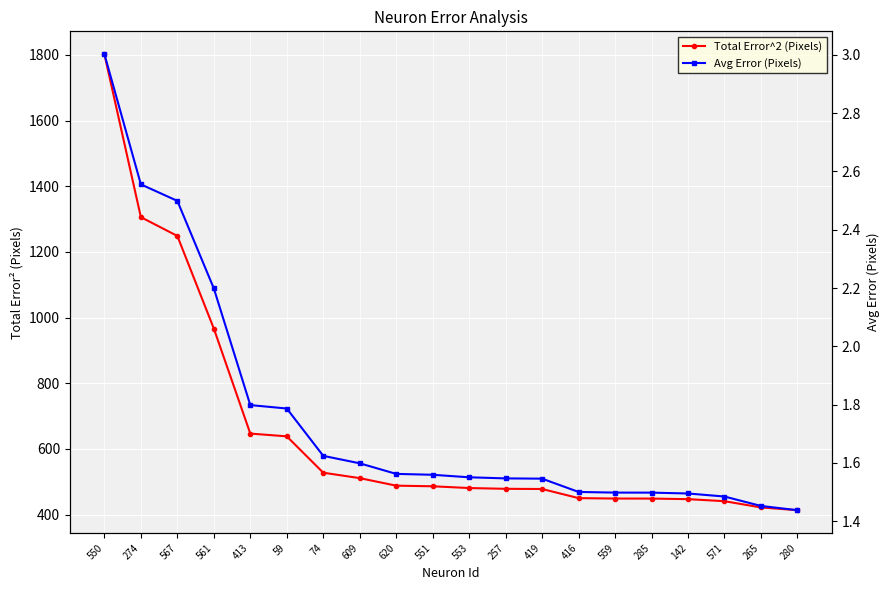

Reading right to left, transcribe all the data shown in this chart.

Total Error^2 (Pixels): 280=413.6	265=422.0	571=441.0	142=447.2	285=448.9	559=449.0	416=450.3	419=478.1	257=478.7	553=481.0	551=486.4	620=488.3	609=511.2	74=527.7	59=638.5	413=646.9	561=966.8	567=1248.8	274=1306.0	550=1802.5
Avg Error (Pixels): 280=1.4	265=1.5	571=1.5	142=1.5	285=1.5	559=1.5	416=1.5	419=1.5	257=1.5	553=1.6	551=1.6	620=1.6	609=1.6	74=1.6	59=1.8	413=1.8	561=2.2	567=2.5	274=2.6	550=3.0